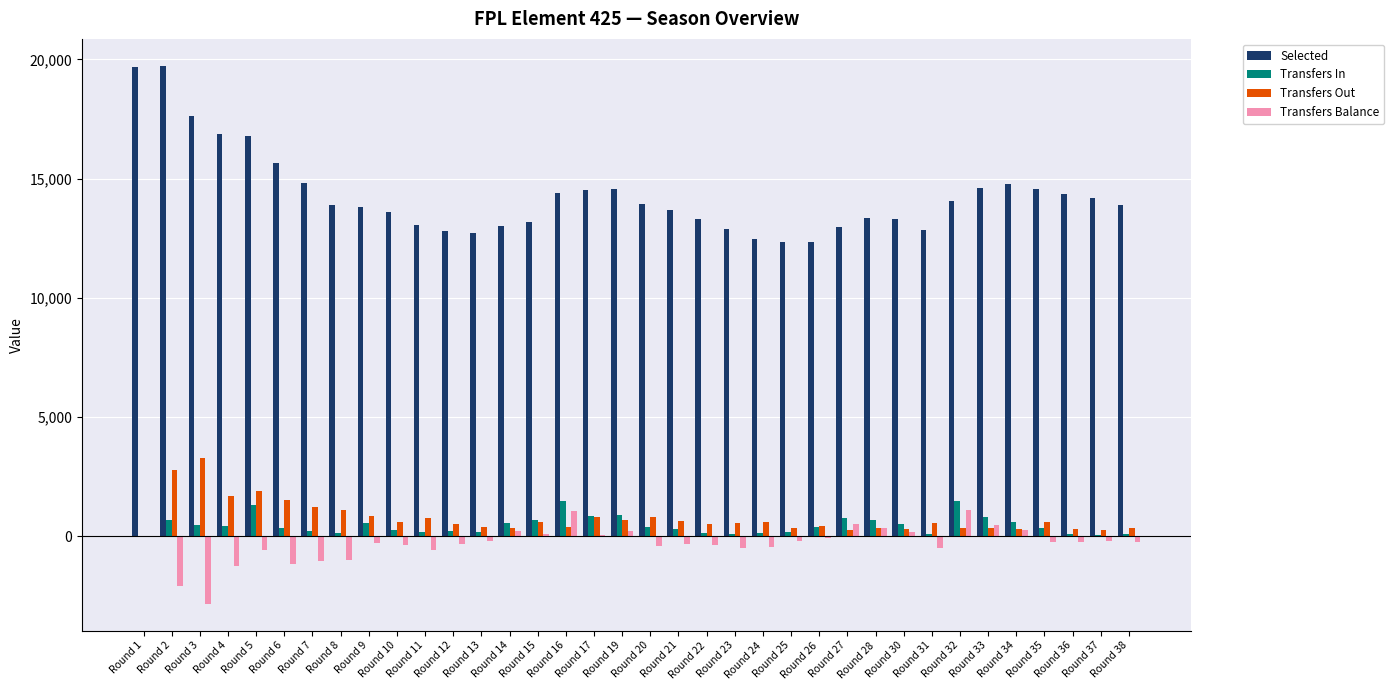

What is the total value across all series at Round 10?

14134